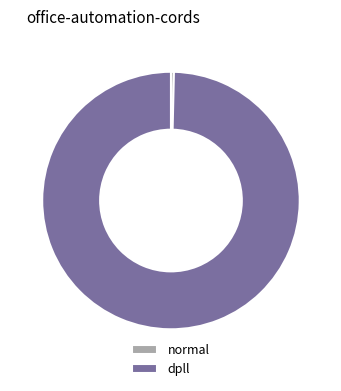

Does normal account for over 50% of the chart?

No